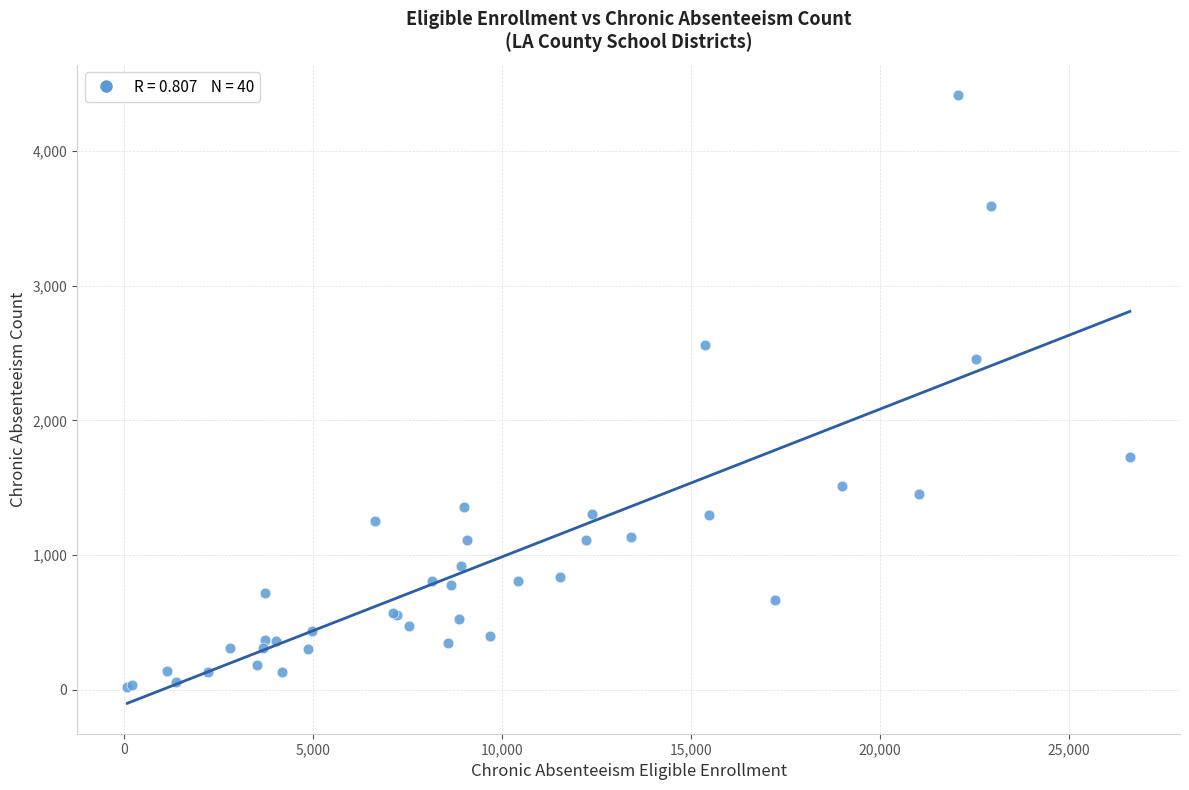

What Y value in the scatter plot is closest to 2217?

2457